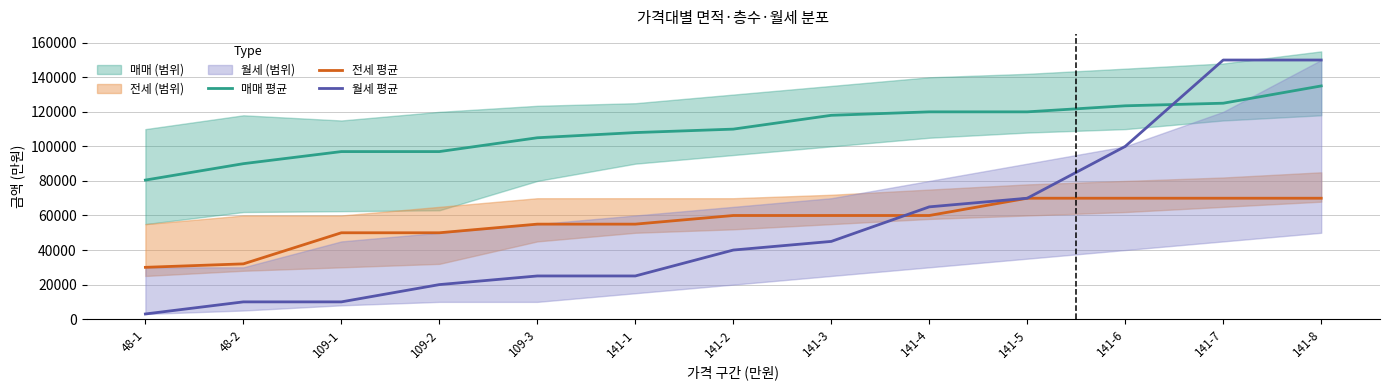

Rank the series by their maximum value, from lowest to highest.

전세 평균, 매매 평균, 월세 평균